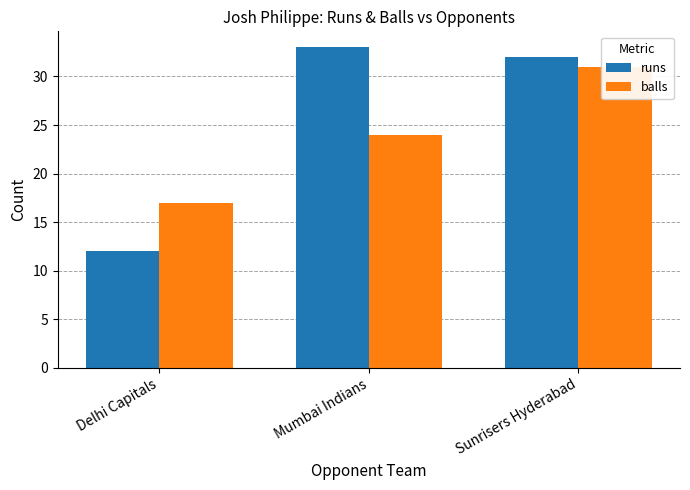

The balls series shows 25 at Delhi Capitals. True or false?

False